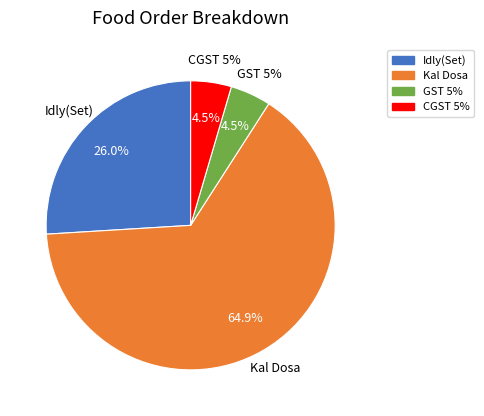

What is the ratio of the value at GST 5% to the value at Kal Dosa?

0.1